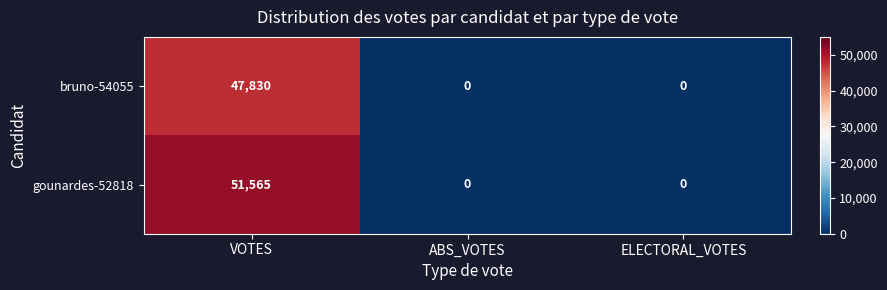

Reading left to right, transcribe all the data shown in this chart.

bruno-54055: 47830	0	0
gounardes-52818: 51565	0	0